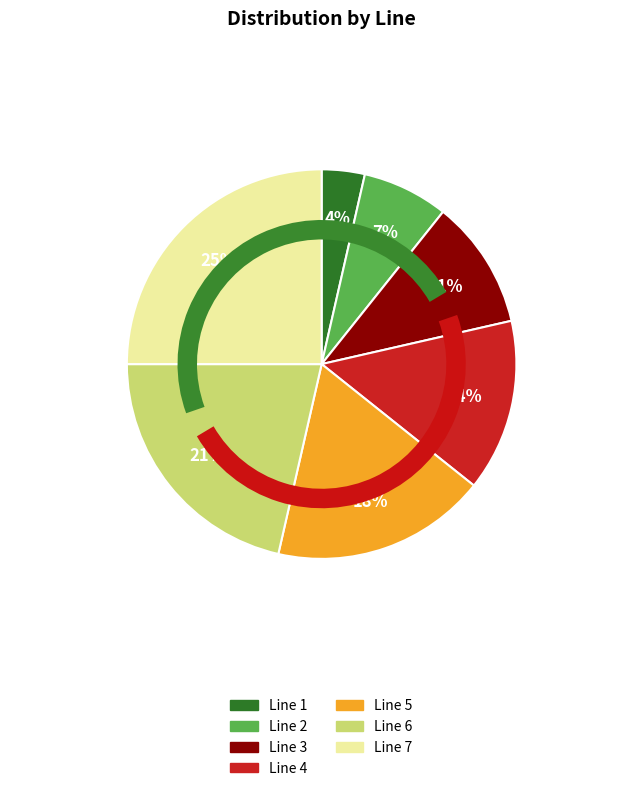

What percentage is the Line 5 slice, to the nearest percent?

18%